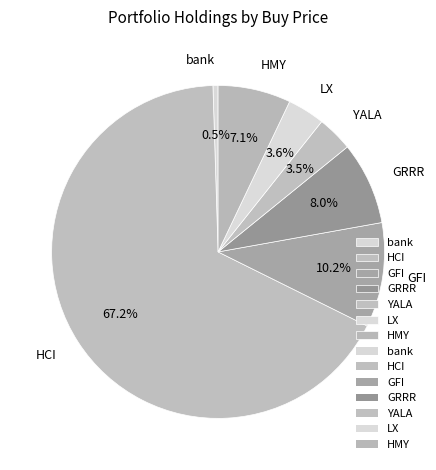

To the nearest percent, what is the combined percentage of YALA and HMY?

11%